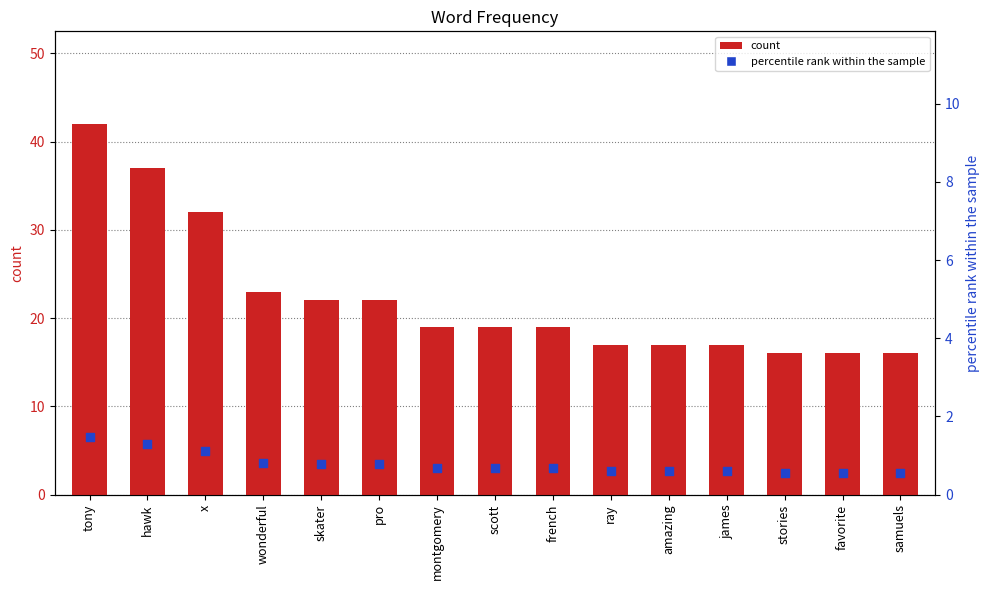

At how many categories does at least one series exceed 19?

6